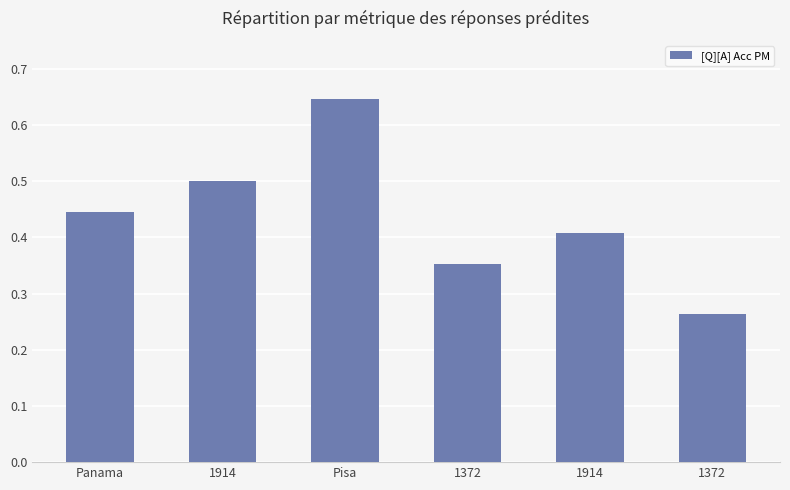

The chart shows a value of 0.2 at 1914. True or false?

False